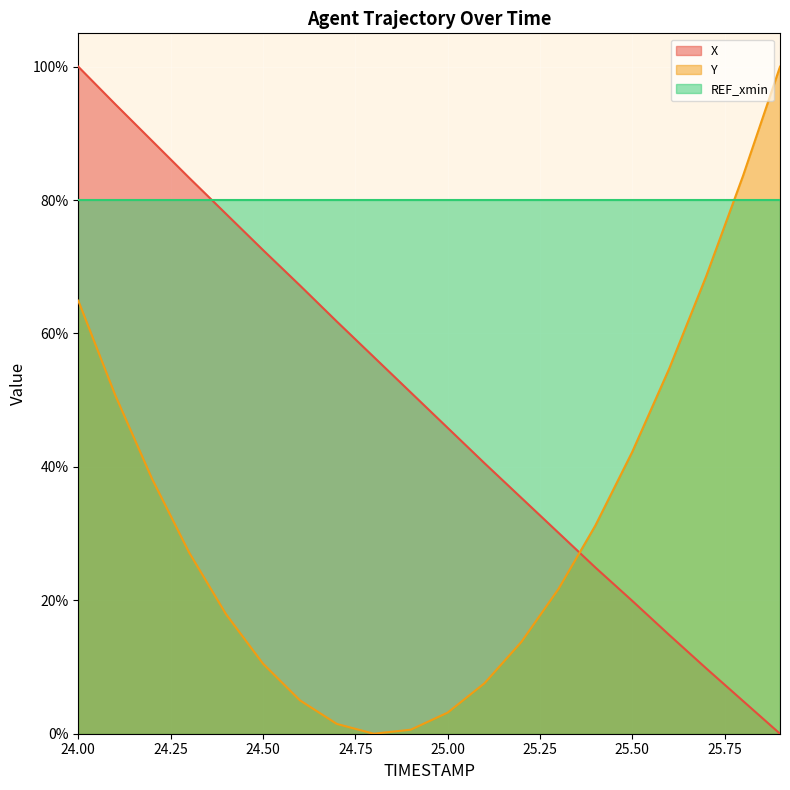

Count the number of categories in the chart.

20